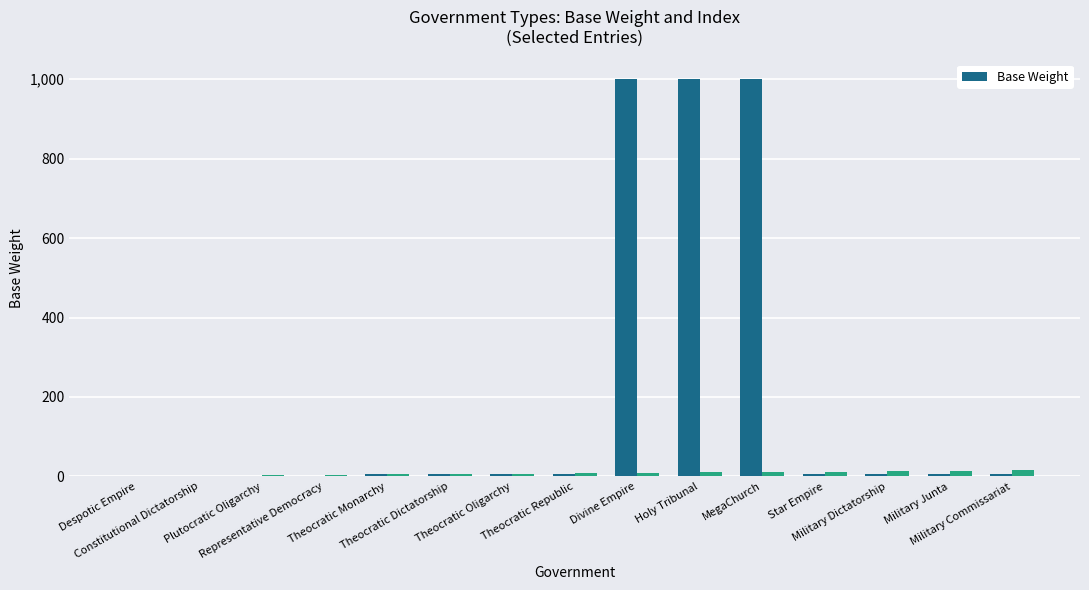

List the labels in order of value, smallest first.

Despotic Empire, Constitutional Dictatorship, Plutocratic Oligarchy, Representative Democracy, Theocratic Monarchy, Theocratic Dictatorship, Theocratic Oligarchy, Theocratic Republic, Star Empire, Military Dictatorship, Military Junta, Military Commissariat, Divine Empire, Holy Tribunal, MegaChurch